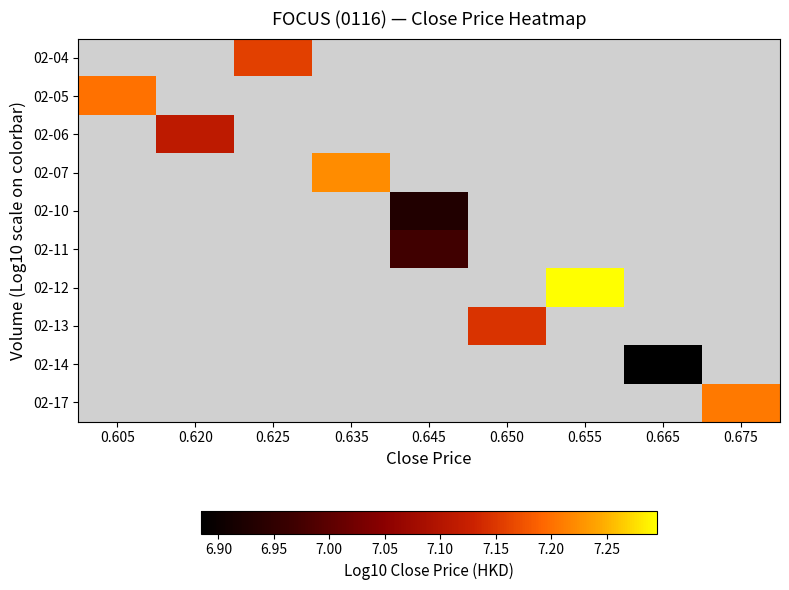

How many data points does each series have?

9